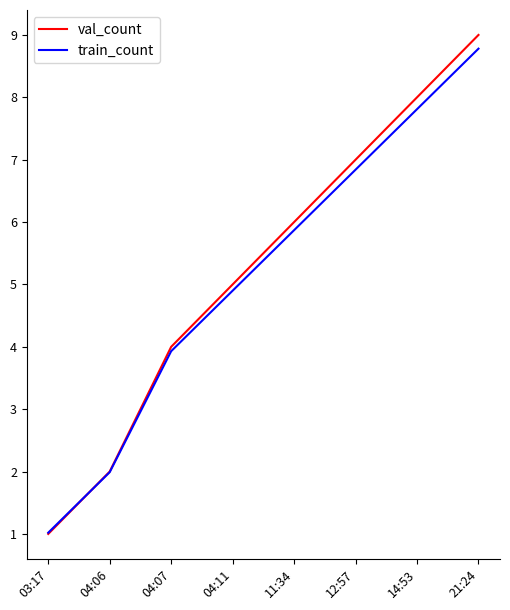

How many intersections are there between val_count and train_count?

1